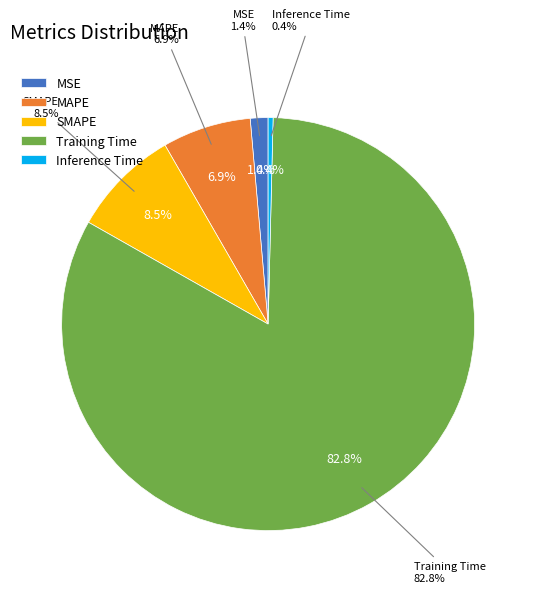

Which category has the smallest portion of the pie?

Inference Time